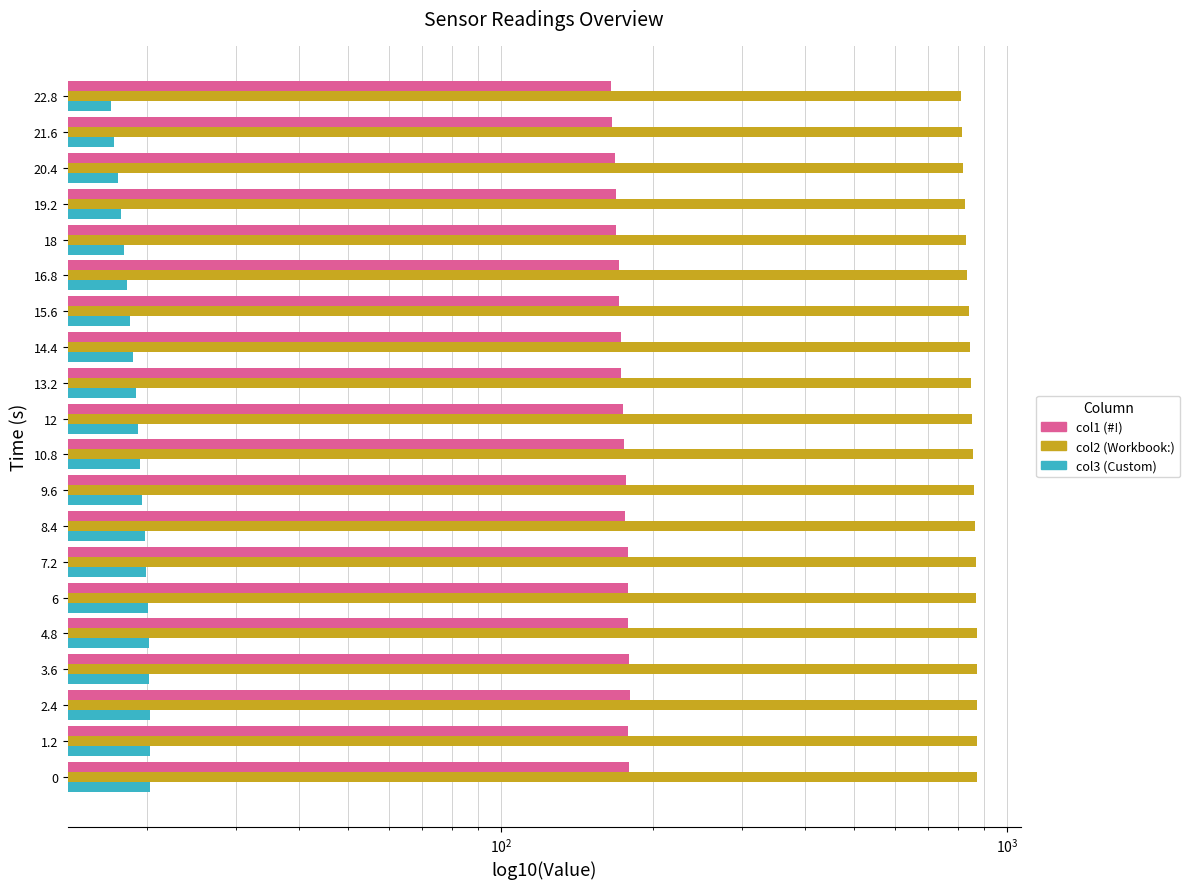

At how many categories does at least one series exceed 56?

20